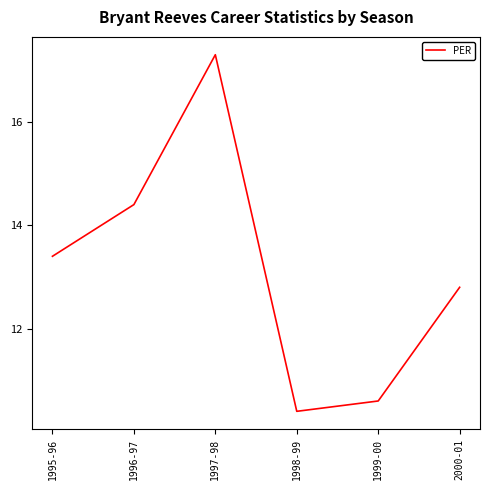

What is the smallest value displayed?

10.4